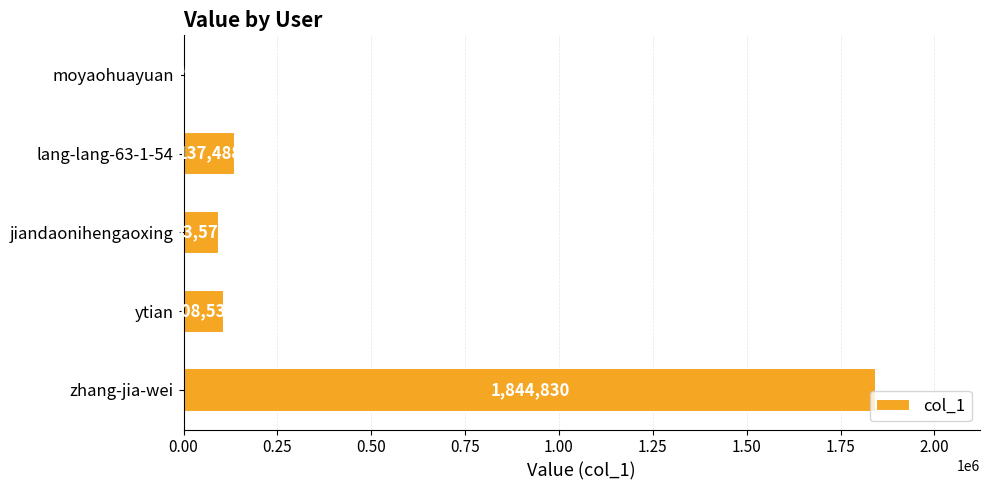

At which category does the chart reach its peak across all series?

zhang-jia-wei